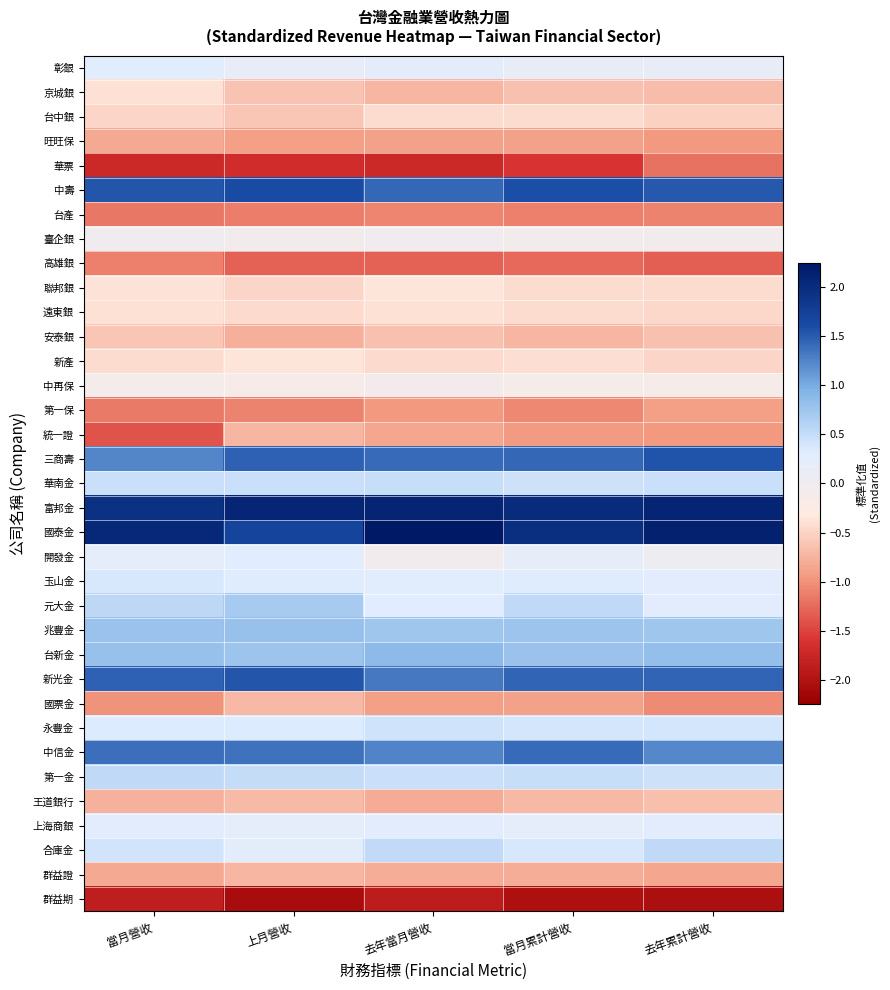

Reading left to right, extract all data points from this chart.

彰銀: 當月營收=0.3	上月營收=0.2	去年當月營收=0.2	當月累計營收=0.2	去年累計營收=0.2
京城銀: 當月營收=-0.4	上月營收=-0.6	去年當月營收=-0.7	當月累計營收=-0.6	去年累計營收=-0.7
台中銀: 當月營收=-0.5	上月營收=-0.6	去年當月營收=-0.4	當月累計營收=-0.4	去年累計營收=-0.5
旺旺保: 當月營收=-0.8	上月營收=-0.9	去年當月營收=-0.9	當月累計營收=-0.9	去年累計營收=-1.0
華票: 當月營收=-1.7	上月營收=-1.7	去年當月營收=-1.7	當月累計營收=-1.6	去年累計營收=-1.2
中壽: 當月營收=1.5	上月營收=1.6	去年當月營收=1.4	當月累計營收=1.6	去年累計營收=1.5
台產: 當月營收=-1.2	上月營收=-1.1	去年當月營收=-1.1	當月累計營收=-1.1	去年累計營收=-1.1
臺企銀: 當月營收=-0.0	上月營收=-0.1	去年當月營收=-0.0	當月累計營收=-0.1	去年累計營收=-0.1
高雄銀: 當月營收=-1.1	上月營收=-1.3	去年當月營收=-1.3	當月累計營收=-1.3	去年累計營收=-1.3
聯邦銀: 當月營收=-0.4	上月營收=-0.5	去年當月營收=-0.4	當月累計營收=-0.4	去年累計營收=-0.4
遠東銀: 當月營收=-0.4	上月營收=-0.4	去年當月營收=-0.4	當月累計營收=-0.4	去年累計營收=-0.5
安泰銀: 當月營收=-0.6	上月營收=-0.8	去年當月營收=-0.6	當月累計營收=-0.7	去年累計營收=-0.6
新產: 當月營收=-0.4	上月營收=-0.4	去年當月營收=-0.5	當月累計營收=-0.4	去年累計營收=-0.5
中再保: 當月營收=-0.1	上月營收=-0.2	去年當月營收=-0.1	當月累計營收=-0.1	去年累計營收=-0.1
第一保: 當月營收=-1.2	上月營收=-1.1	去年當月營收=-1.0	當月累計營收=-1.1	去年累計營收=-0.9
統一證: 當月營收=-1.4	上月營收=-0.7	去年當月營收=-0.9	當月累計營收=-0.9	去年累計營收=-1.0
三商壽: 當月營收=1.2	上月營收=1.5	去年當月營收=1.4	當月累計營收=1.4	去年累計營收=1.6
華南金: 當月營收=0.5	上月營收=0.5	去年當月營收=0.5	當月累計營收=0.4	去年累計營收=0.5
富邦金: 當月營收=1.9	上月營收=2.1	去年當月營收=2.1	當月累計營收=2.0	去年累計營收=2.1
國泰金: 當月營收=2.0	上月營收=1.7	去年當月營收=2.2	當月累計營收=2.0	去年累計營收=2.1
開發金: 當月營收=0.2	上月營收=0.3	去年當月營收=-0.0	當月累計營收=0.2	去年累計營收=0.0
玉山金: 當月營收=0.4	上月營收=0.3	去年當月營收=0.3	當月累計營收=0.3	去年累計營收=0.3
元大金: 當月營收=0.6	上月營收=0.7	去年當月營收=0.3	當月累計營收=0.5	去年累計營收=0.3
兆豐金: 當月營收=0.8	上月營收=0.8	去年當月營收=0.7	當月累計營收=0.8	去年累計營收=0.8
台新金: 當月營收=0.8	上月營收=0.8	去年當月營收=0.9	當月累計營收=0.8	去年累計營收=0.8
新光金: 當月營收=1.5	上月營收=1.5	去年當月營收=1.3	當月累計營收=1.5	去年累計營收=1.5
國票金: 當月營收=-1.0	上月營收=-0.7	去年當月營收=-0.9	當月累計營收=-0.9	去年累計營收=-1.0
永豐金: 當月營收=0.3	上月營收=0.3	去年當月營收=0.4	當月累計營收=0.4	去年累計營收=0.4
中信金: 當月營收=1.4	上月營收=1.4	去年當月營收=1.3	當月累計營收=1.4	去年累計營收=1.2
第一金: 當月營收=0.5	上月營收=0.5	去年當月營收=0.5	當月累計營收=0.5	去年累計營收=0.5
王道銀行: 當月營收=-0.8	上月營收=-0.7	去年當月營收=-0.8	當月累計營收=-0.7	去年累計營收=-0.7
上海商銀: 當月營收=0.3	上月營收=0.2	去年當月營收=0.3	當月累計營收=0.2	去年累計營收=0.3
合庫金: 當月營收=0.4	上月營收=0.2	去年當月營收=0.5	當月累計營收=0.4	去年累計營收=0.5
群益證: 當月營收=-0.8	上月營收=-0.7	去年當月營收=-0.8	當月累計營收=-0.8	去年累計營收=-0.9
群益期: 當月營收=-1.8	上月營收=-2.1	去年當月營收=-1.9	當月累計營收=-2.0	去年累計營收=-2.0